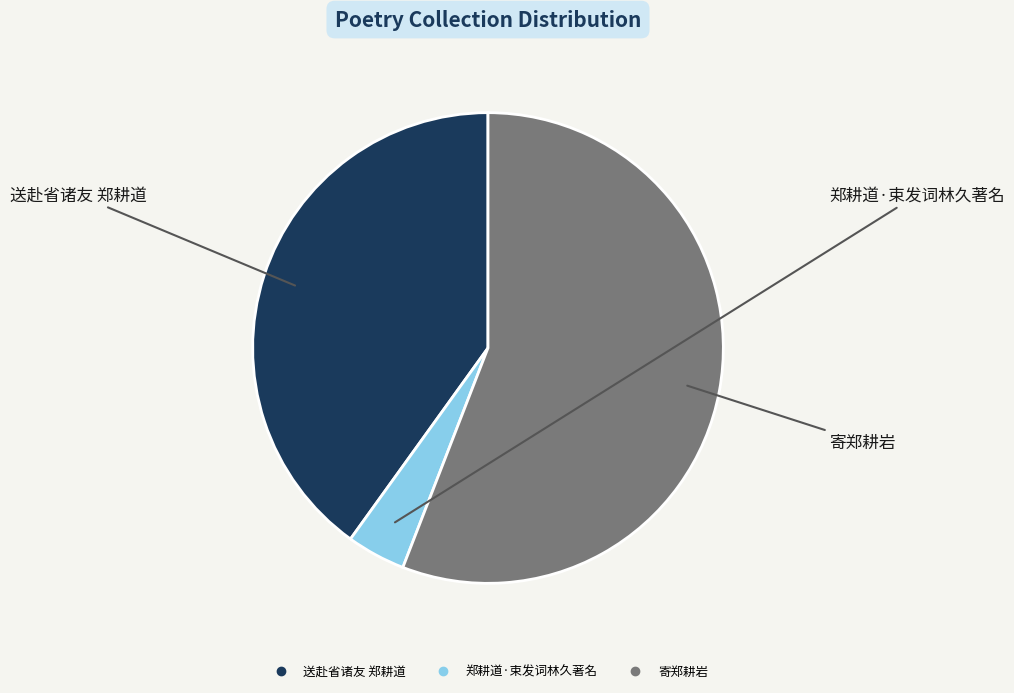

True or false: 郑耕道·束发词林久著名 accounts for 4% of the total.

True